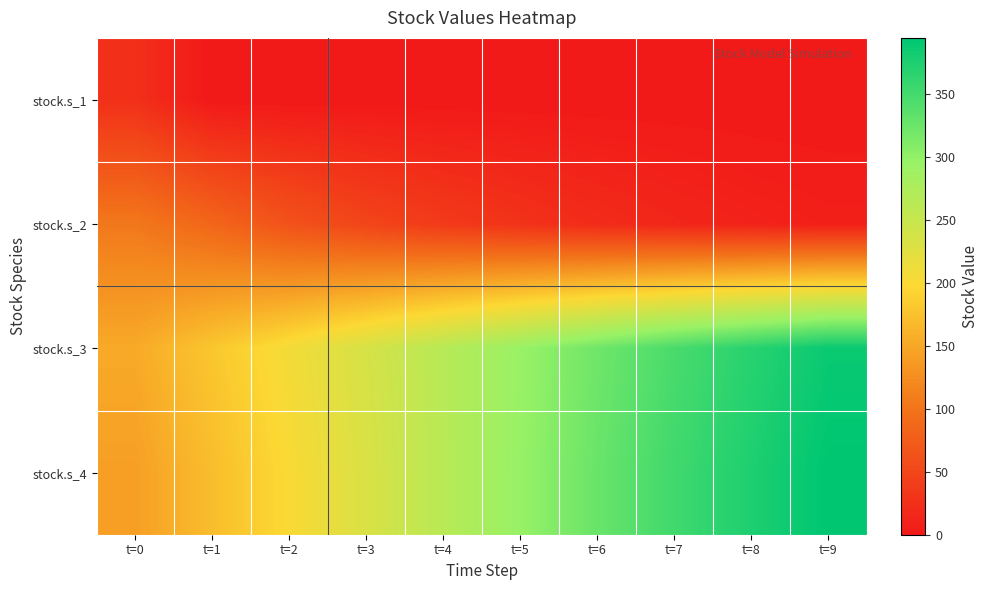

Which has a higher value, t=6 or t=8?

t=6